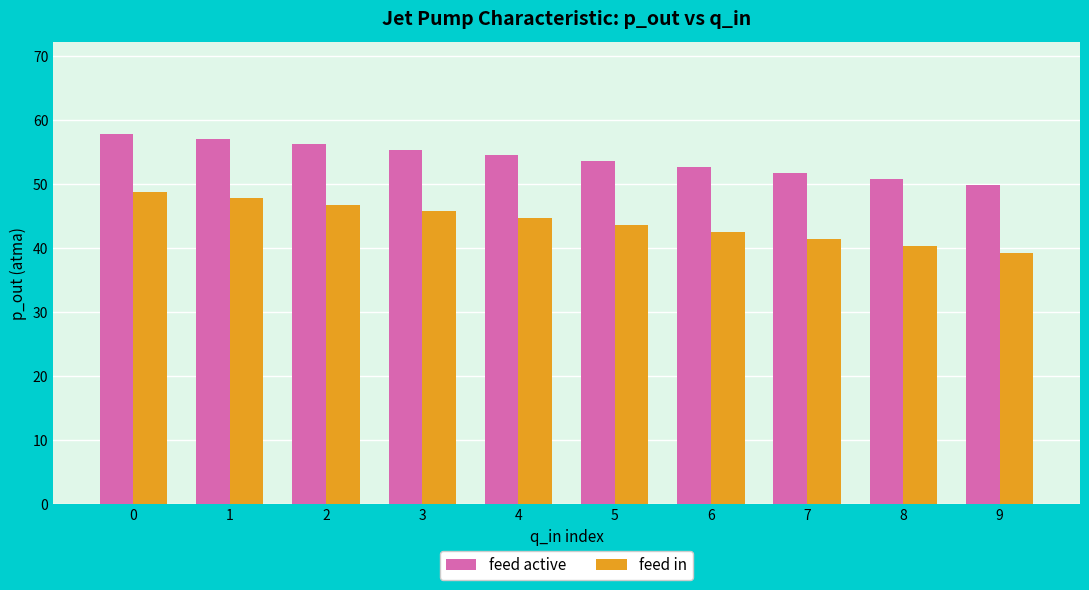

The feed active series shows 53.6 at 5. True or false?

True